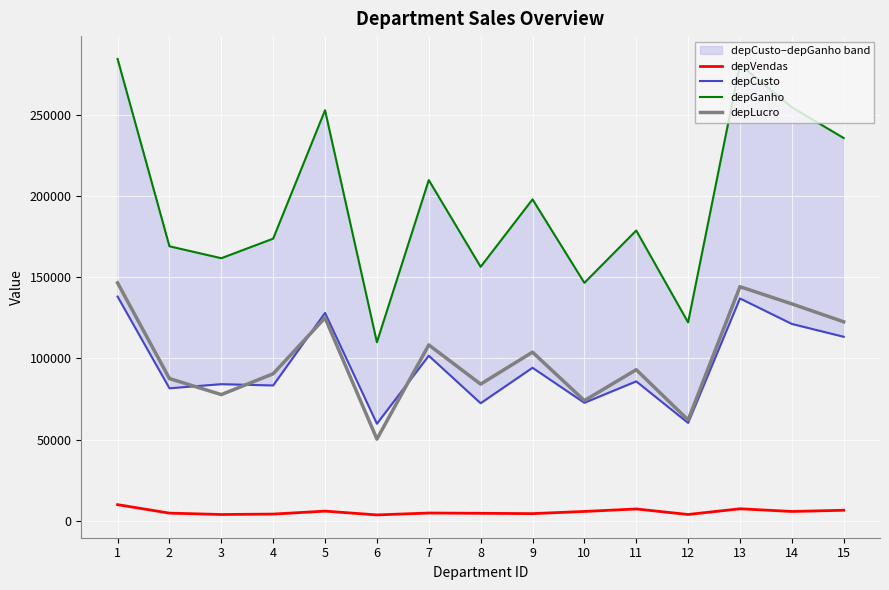

What is the minimum value for depLucro?

50263.6